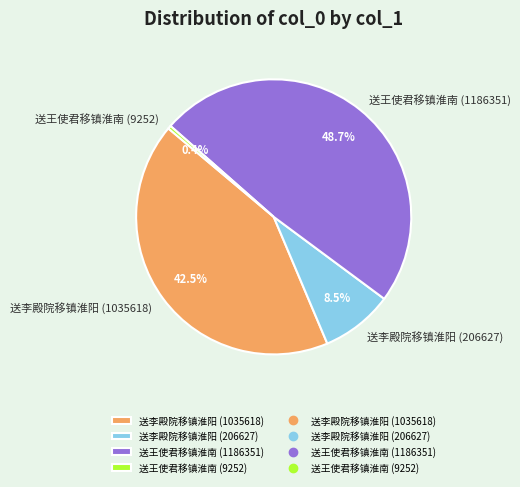

What is the smallest slice in the pie chart?

送王使君移镇淮南 (9252)